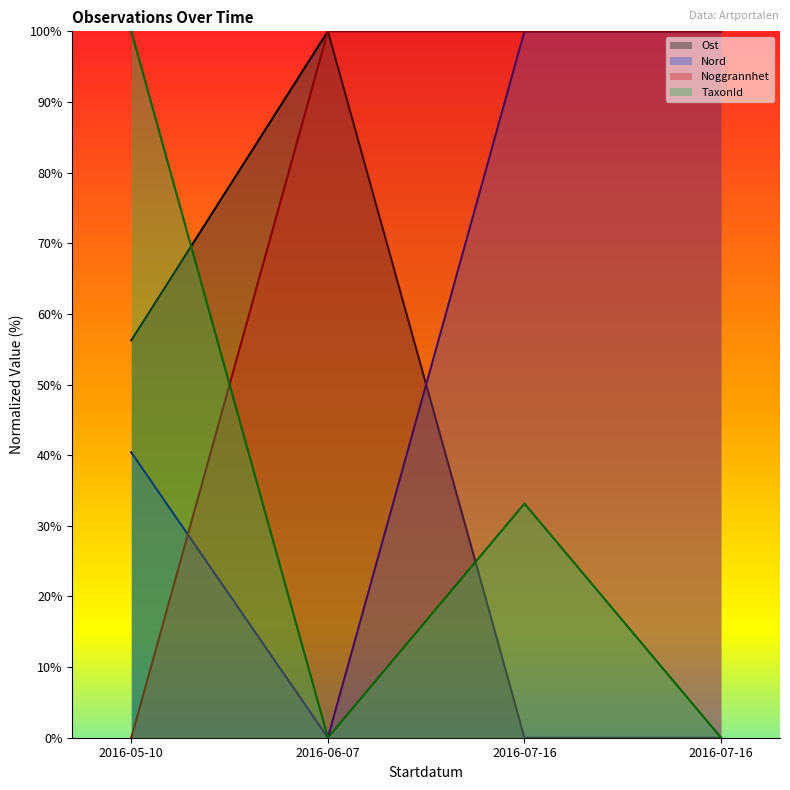

True or false: Ost has a value of 39.3 at 2016-07-16.

False